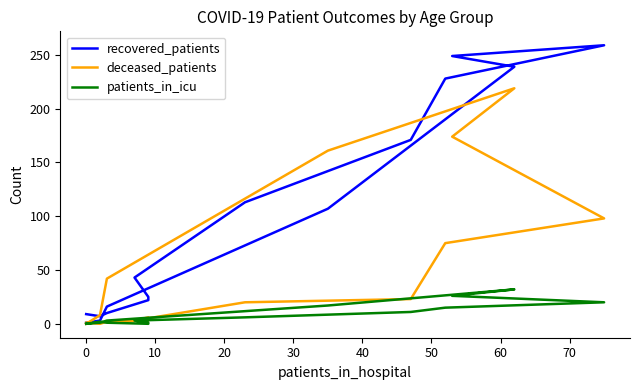

What are all the series names shown in the legend?

recovered_patients, deceased_patients, patients_in_icu